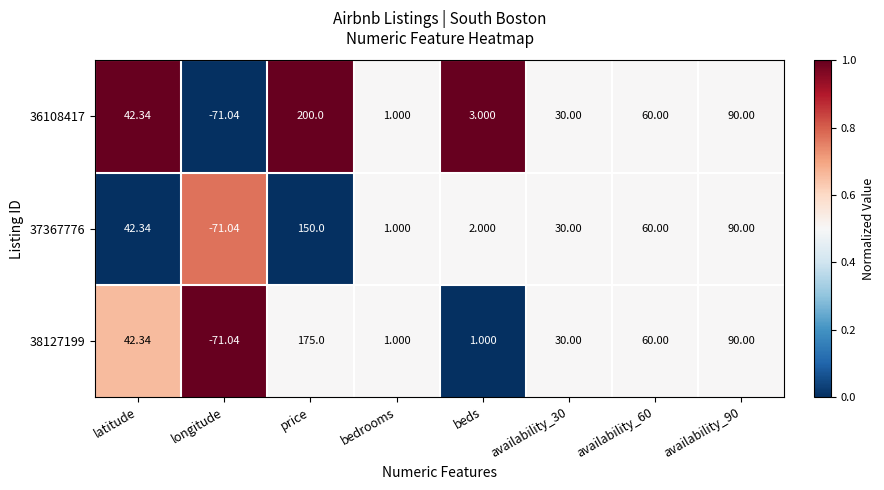

Which series has the largest total across all categories?

36108417